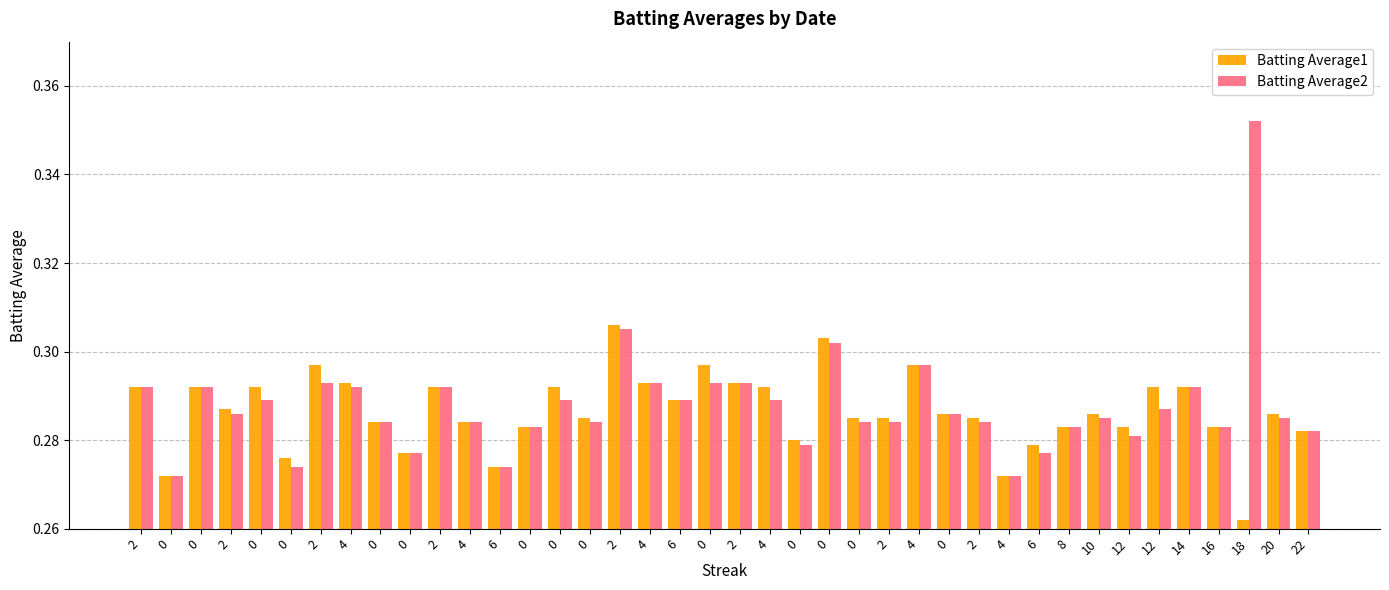

Are the bars horizontal?

No